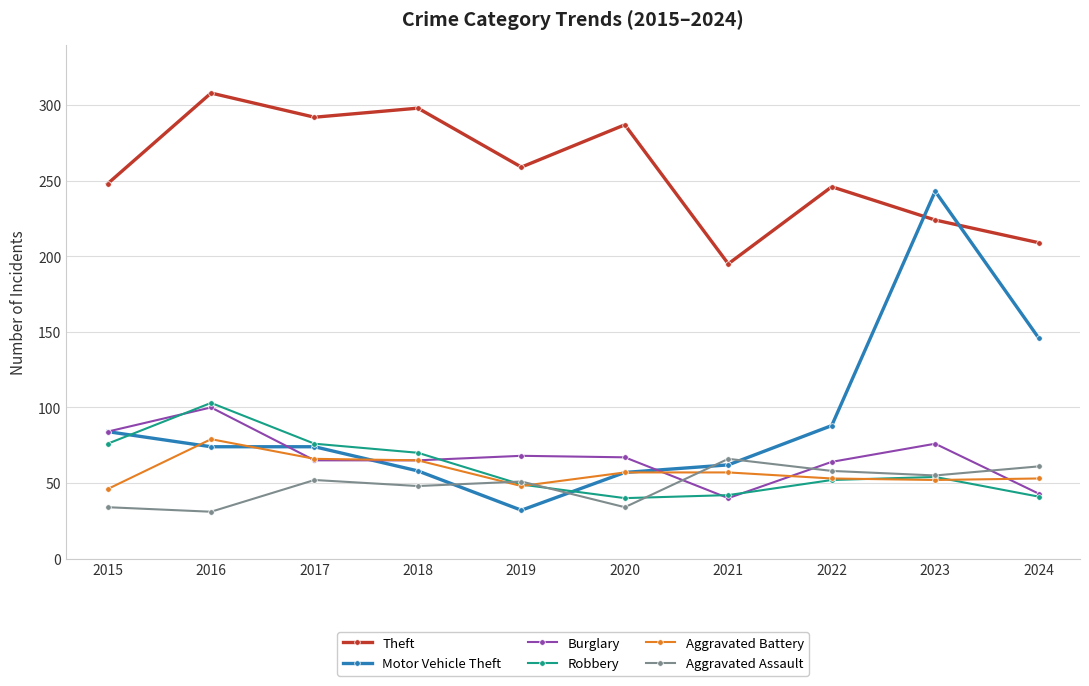

Between which two adjacent categories do Burglary and Aggravated Assault first intersect?

2020 and 2021